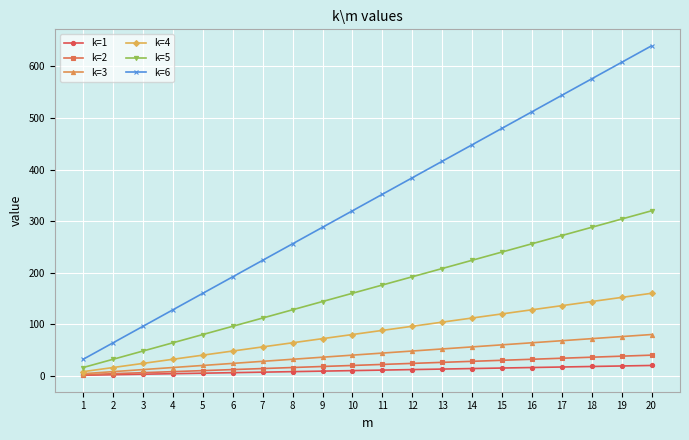

True or false: k=6 and k=2 intersect in this chart.

False